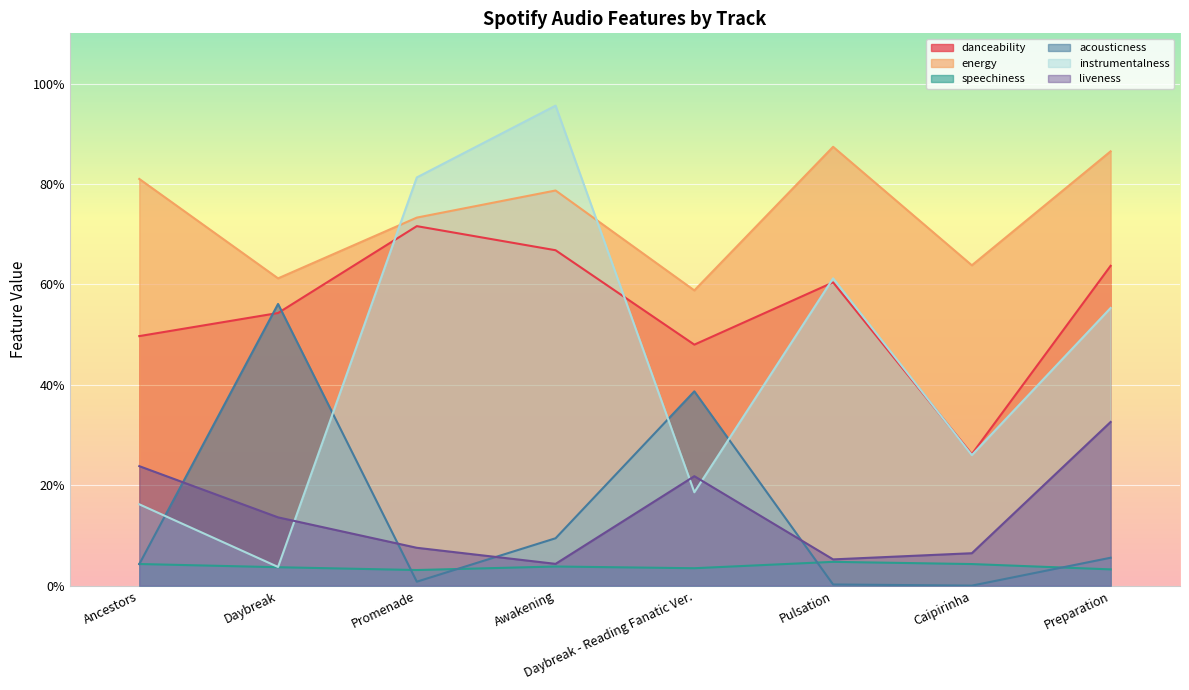

What is the sum of the energy values at Daybreak - Reading Fanatic Ver. and Ancestors?

1.4